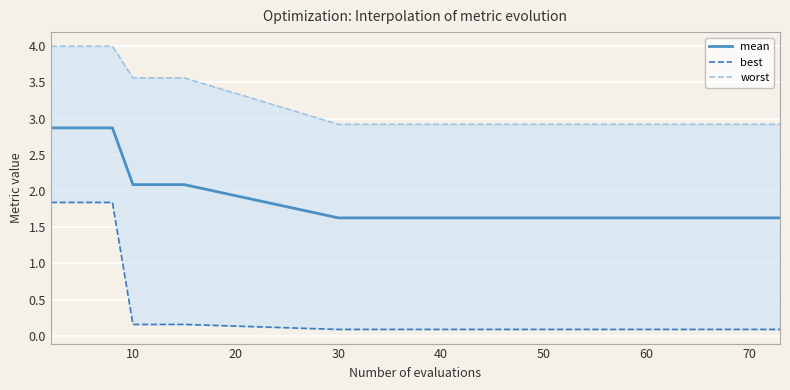

True or false: mean has more than 2 points higher than both neighbors.

False